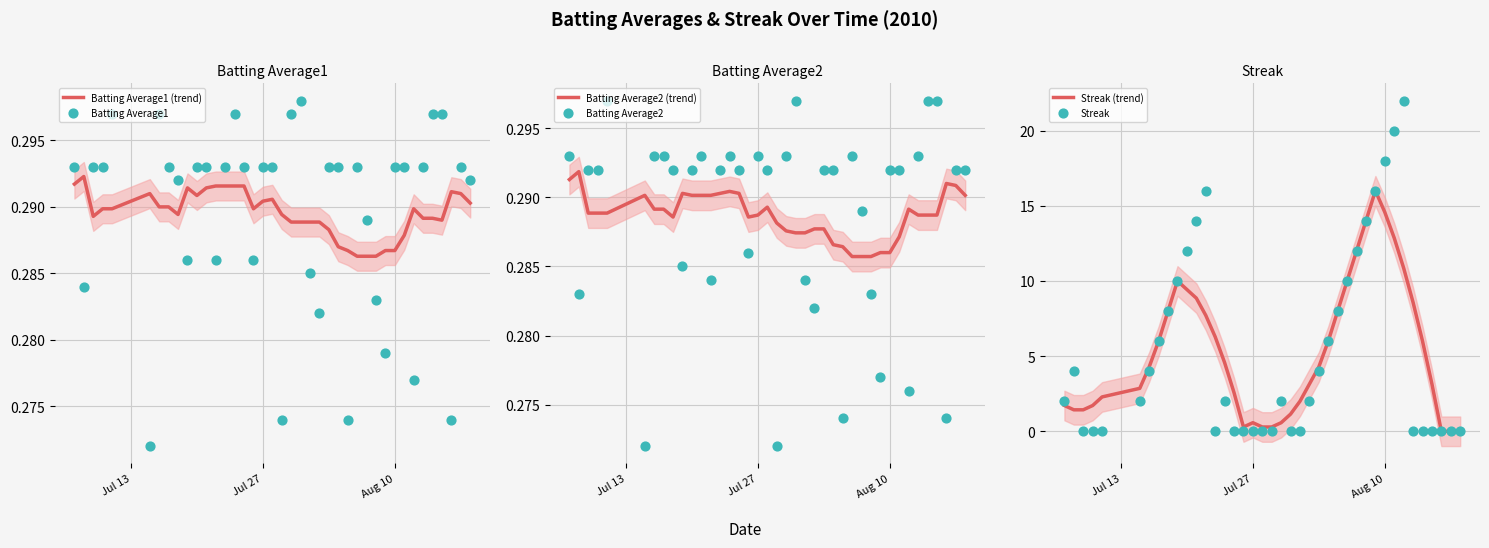

Which series contains the lowest Y value?

Streak (trend)